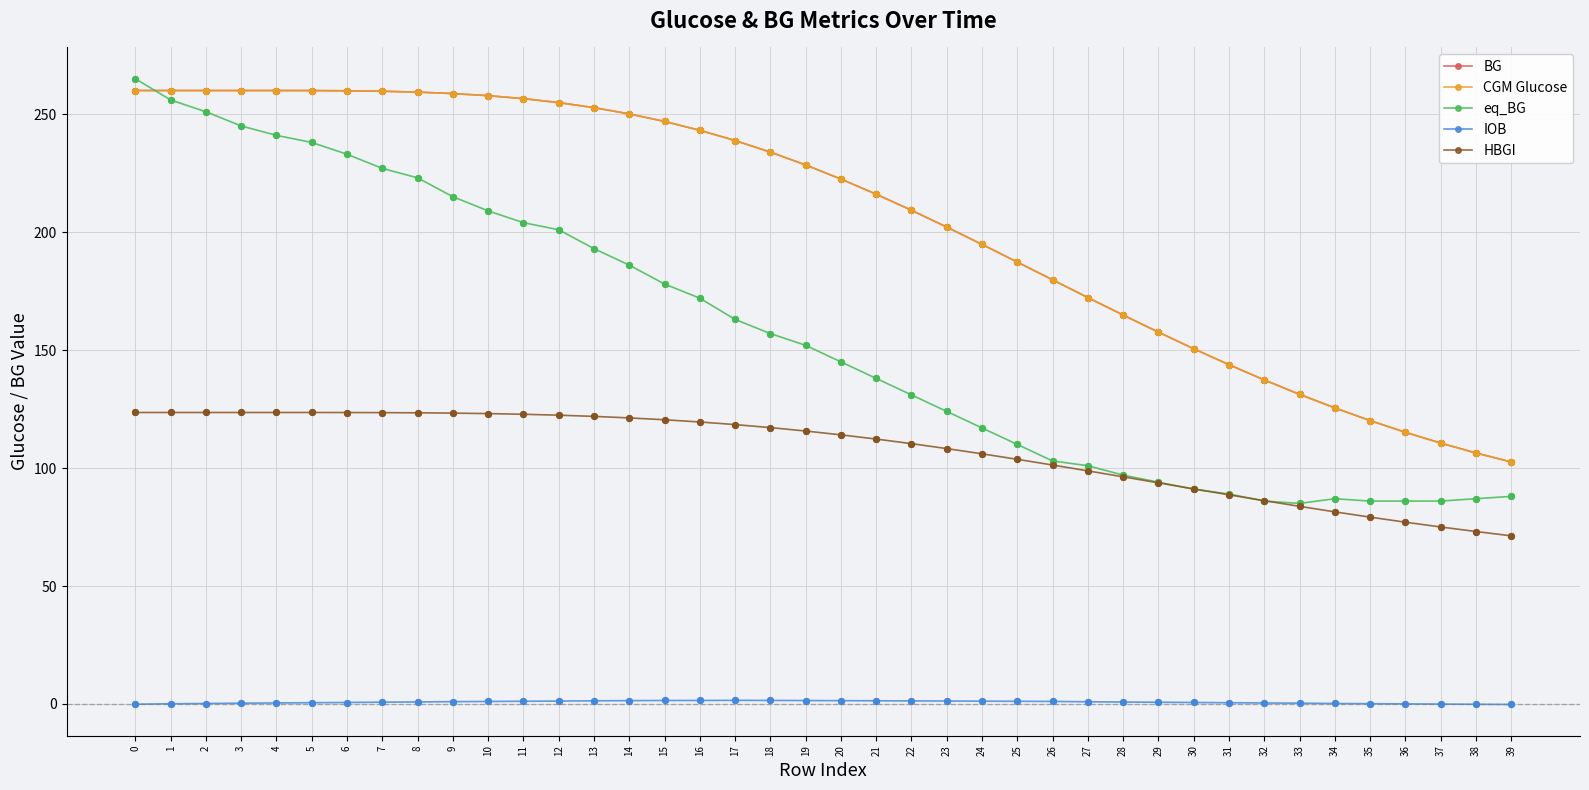

Which series changed the most between 14 and 39?

BG